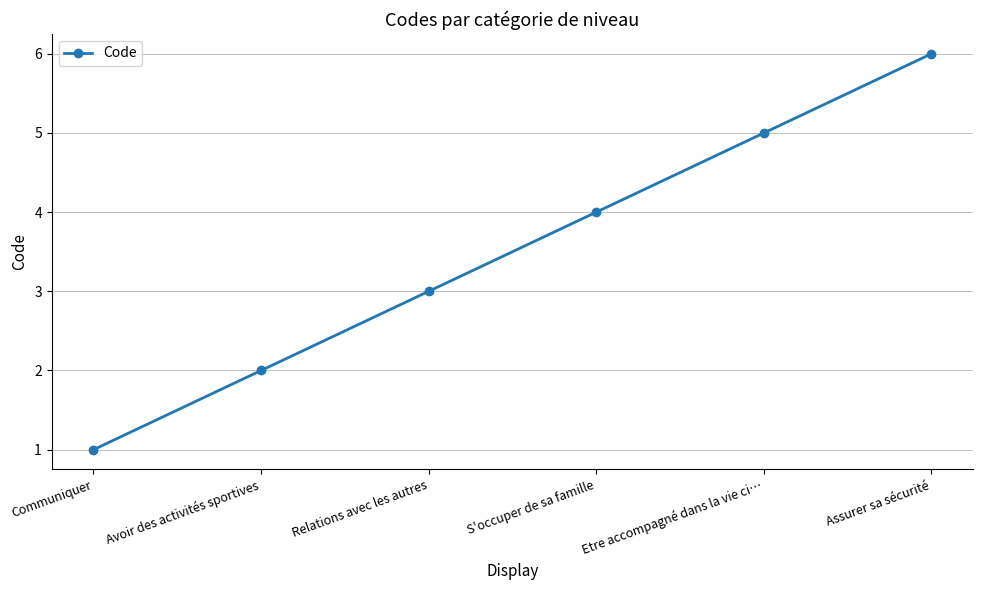

What is the maximum value shown in the chart?

6